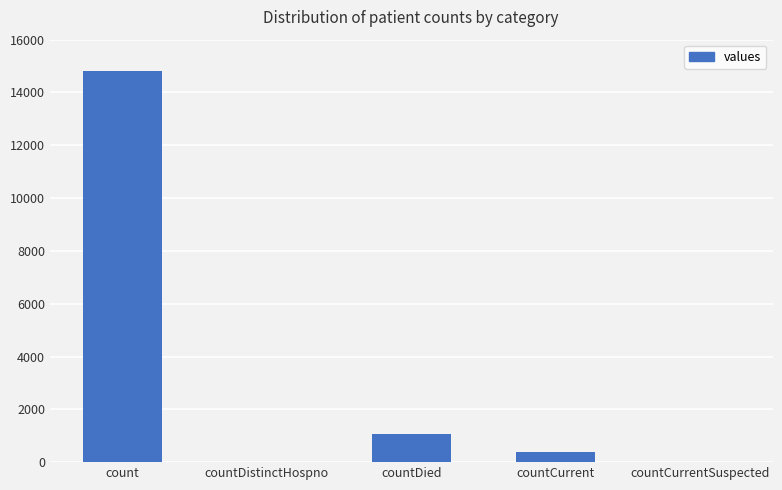

Which category has the highest value across all series?

count